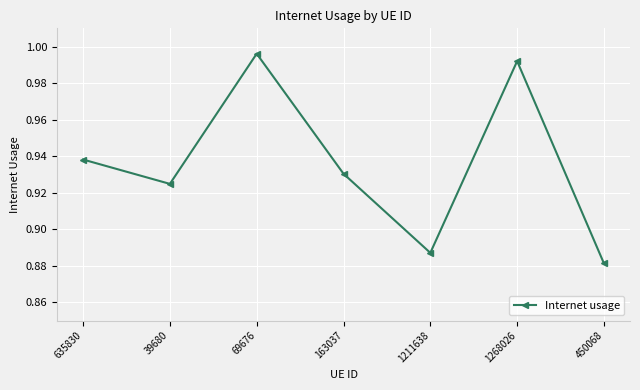

What is the difference between the second highest and second lowest values?

0.1